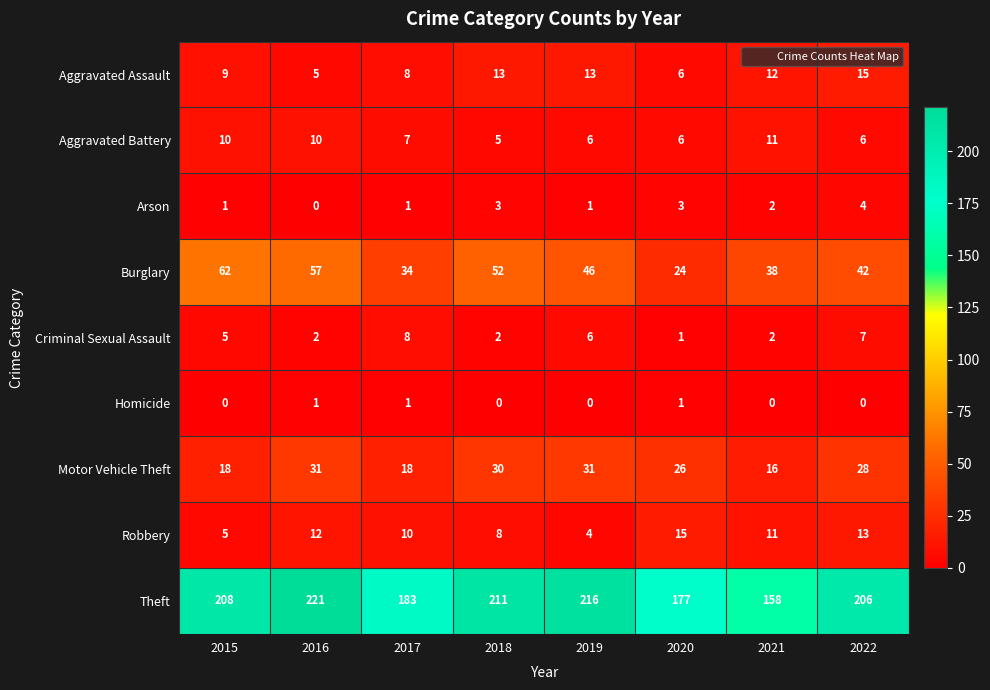

How many series are shown in this chart?

9